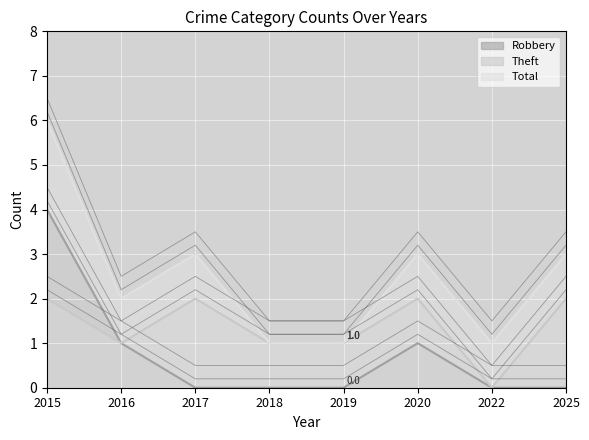

What is the value of the Robbery point at the 1st from the left?

4